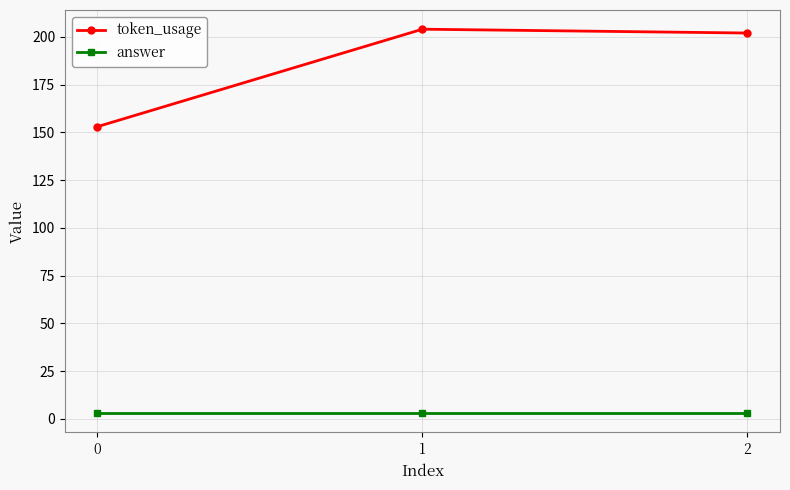

At 1, list the series in order from smallest to largest.

answer, token_usage